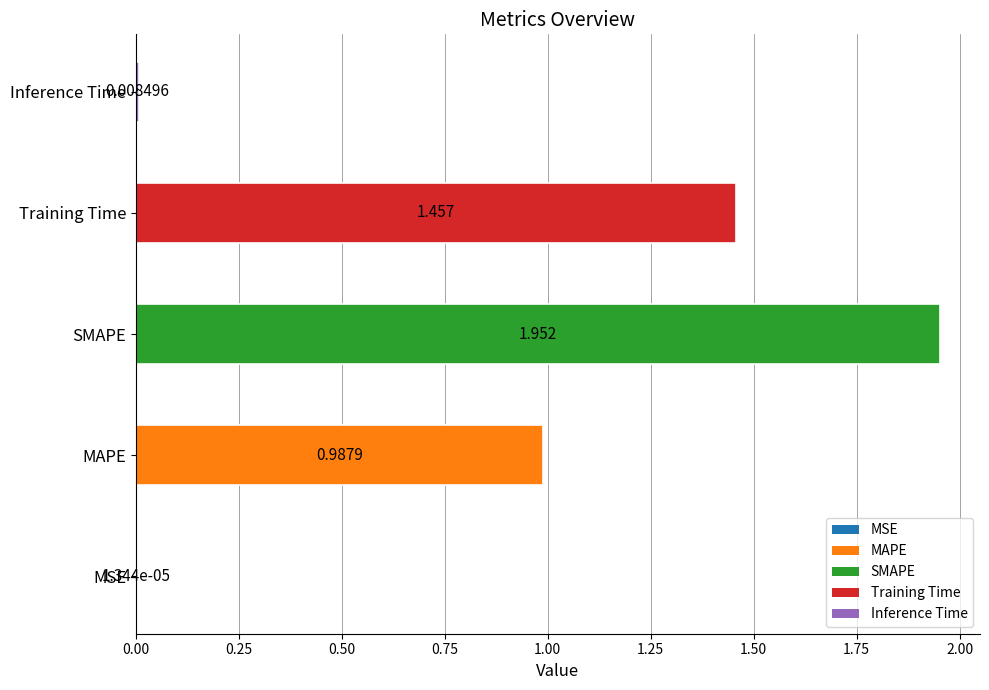

Which has a higher value, SMAPE or MSE?

SMAPE